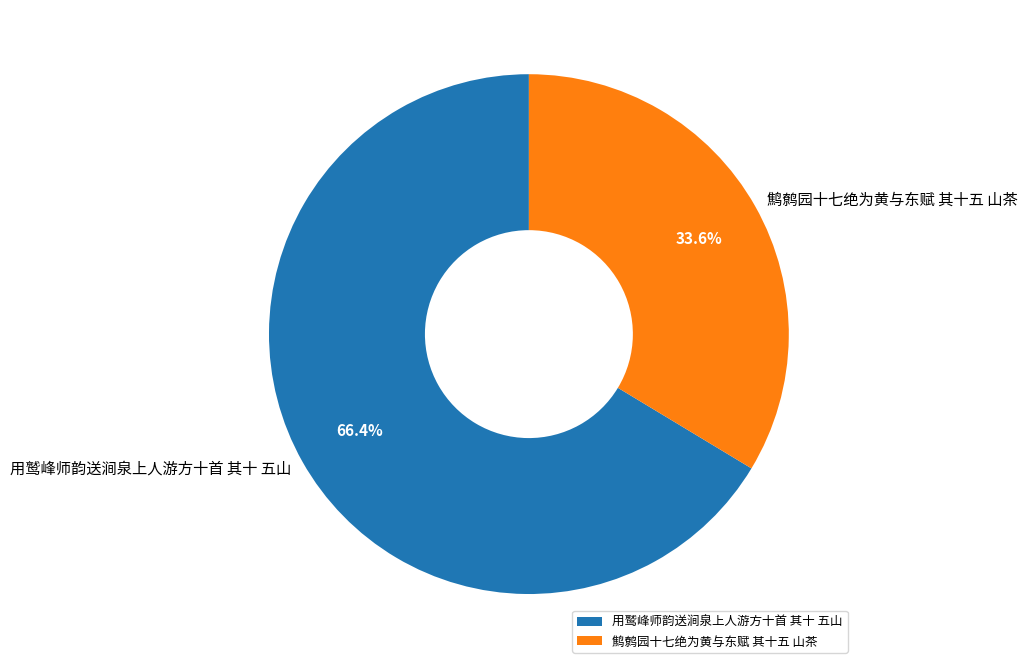

How many segments does this pie chart have?

2